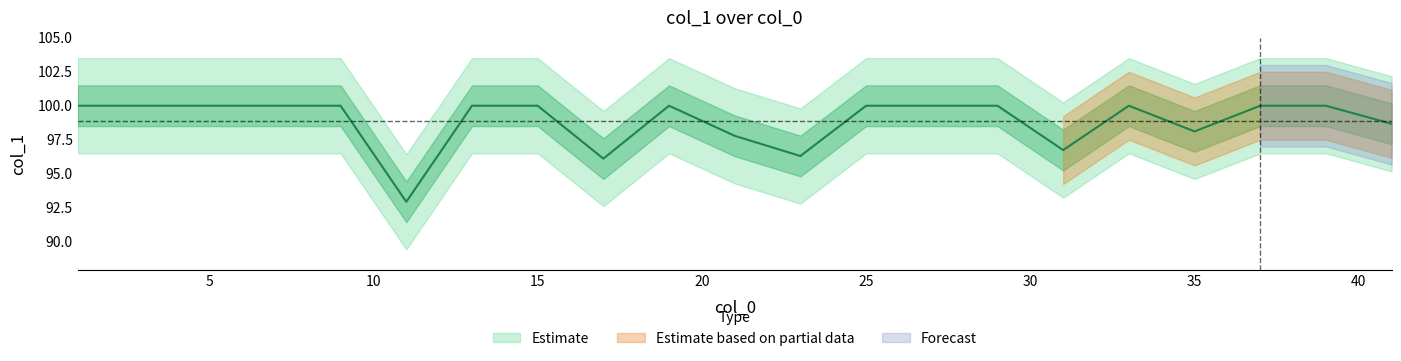

Reading left to right, extract all data points from this chart.

100.0	100.0	100.0	100.0	100.0	92.9	100.0	100.0	96.1	100.0	97.8	96.3	100.0	100.0	100.0	96.7	100.0	98.1	100.0	100.0	98.7